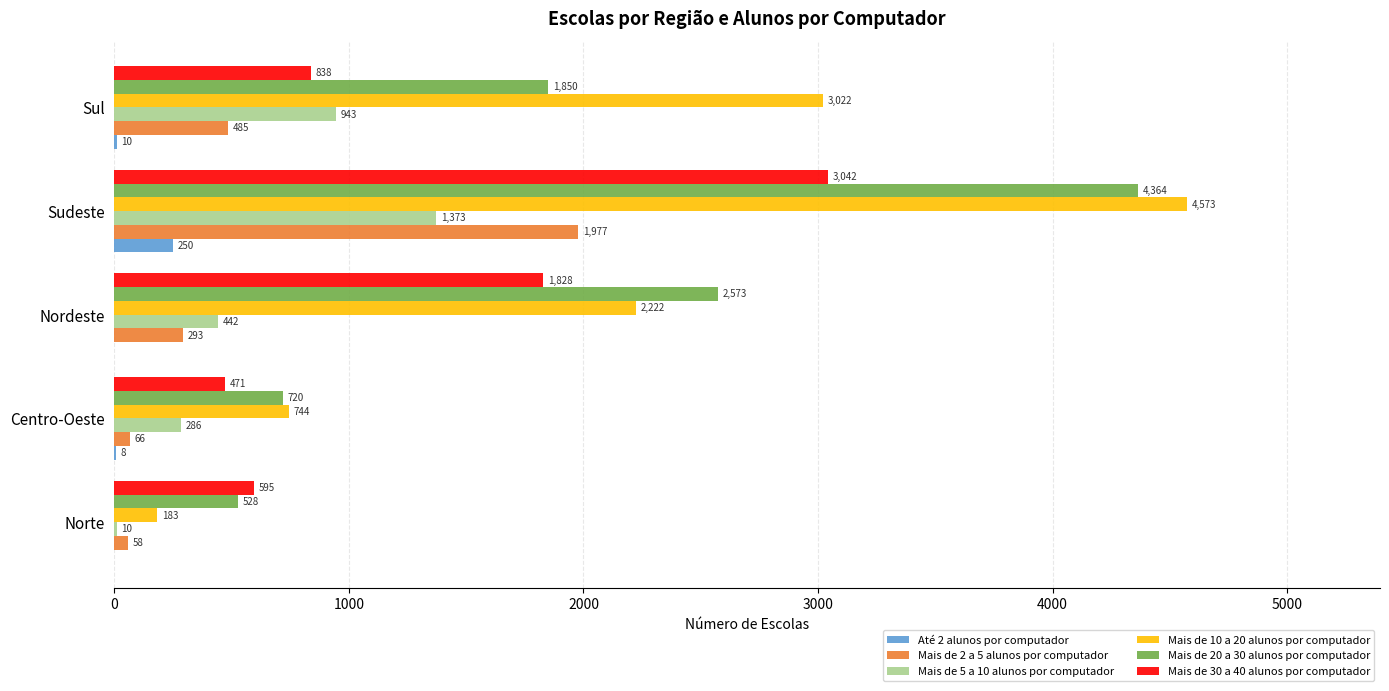

Which series has the largest range (max minus min)?

Mais de 10 a 20 alunos por computador